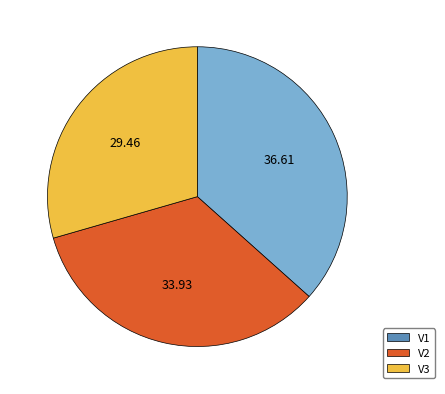

How many segments does this pie chart have?

3